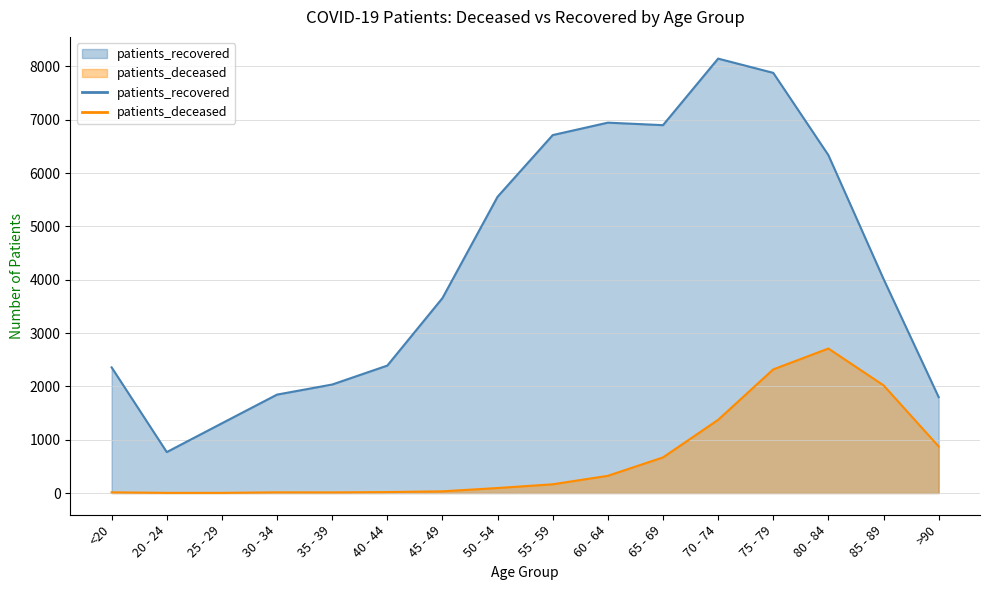

Rank the categories by patients_deceased value from lowest to highest.

20 - 24, 25 - 29, 35 - 39, <20, 30 - 34, 40 - 44, 45 - 49, 50 - 54, 55 - 59, 60 - 64, 65 - 69, >90, 70 - 74, 85 - 89, 75 - 79, 80 - 84